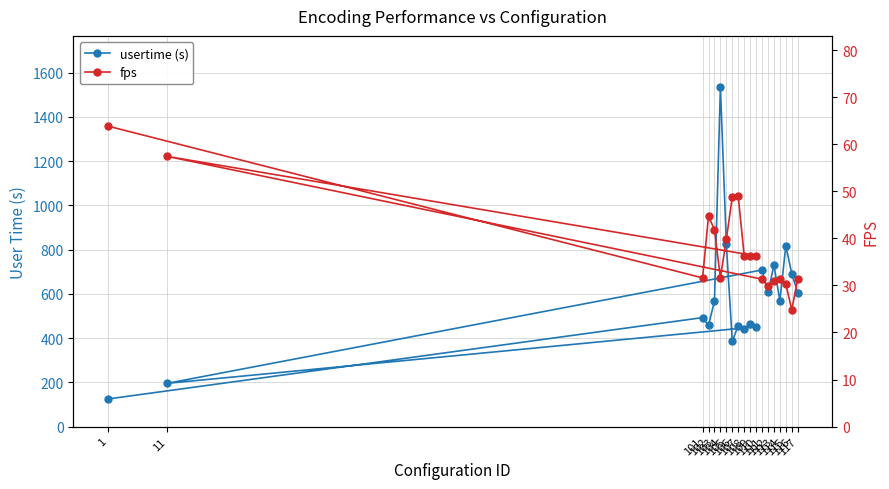

At which label does usertime (s) reach its minimum?

1